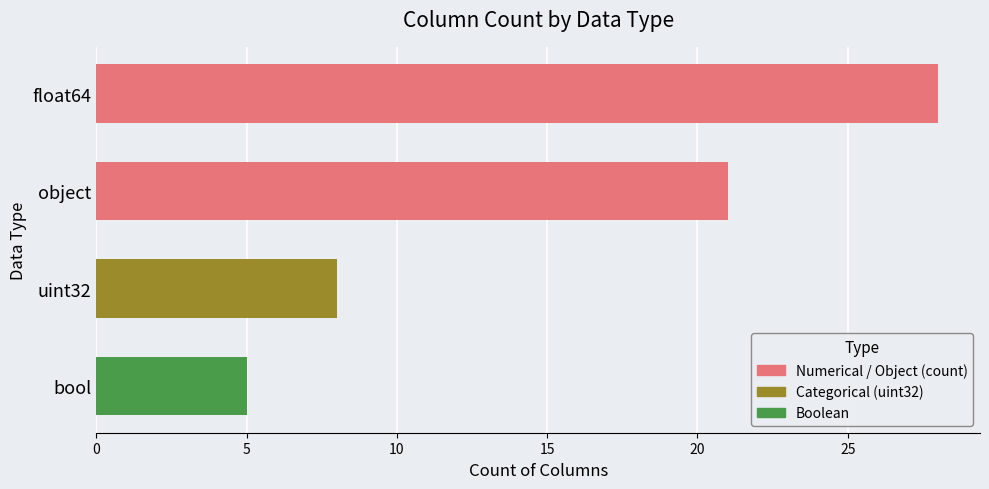

At which category does the chart reach its minimum across all series?

bool